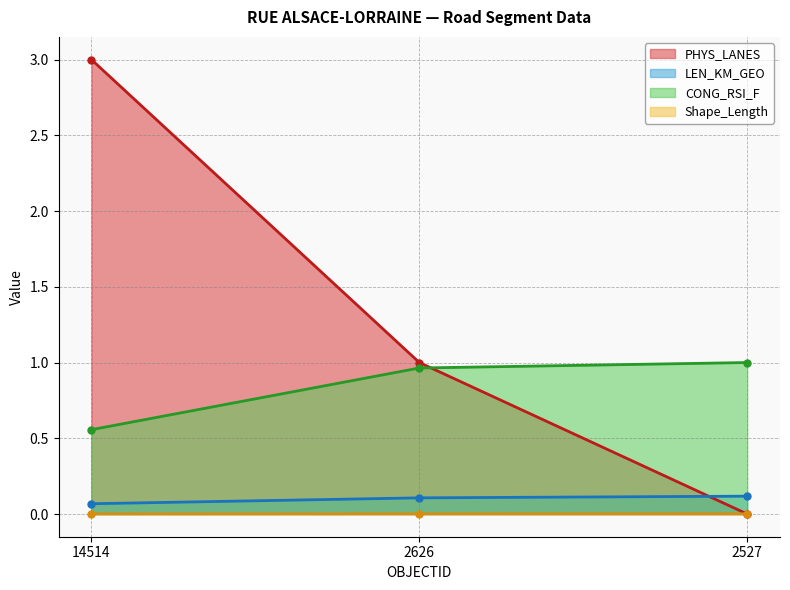

Which has a higher value, 2626 or 2527?

2626